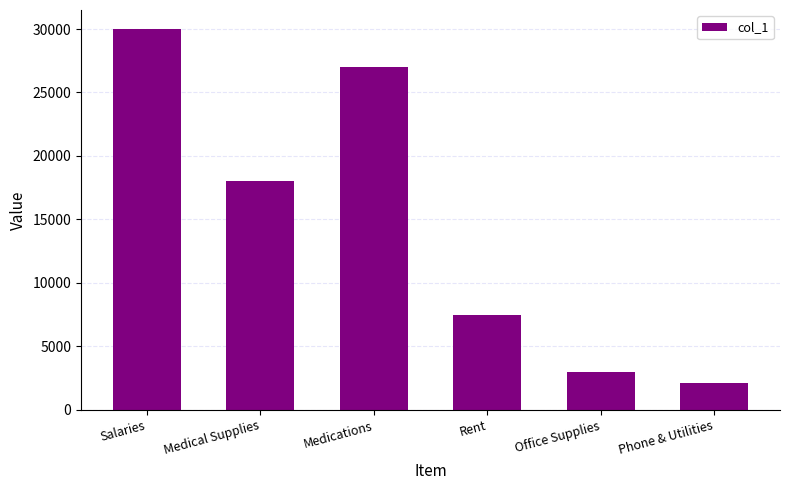

The chart shows a value of 27000 at Medications. True or false?

True